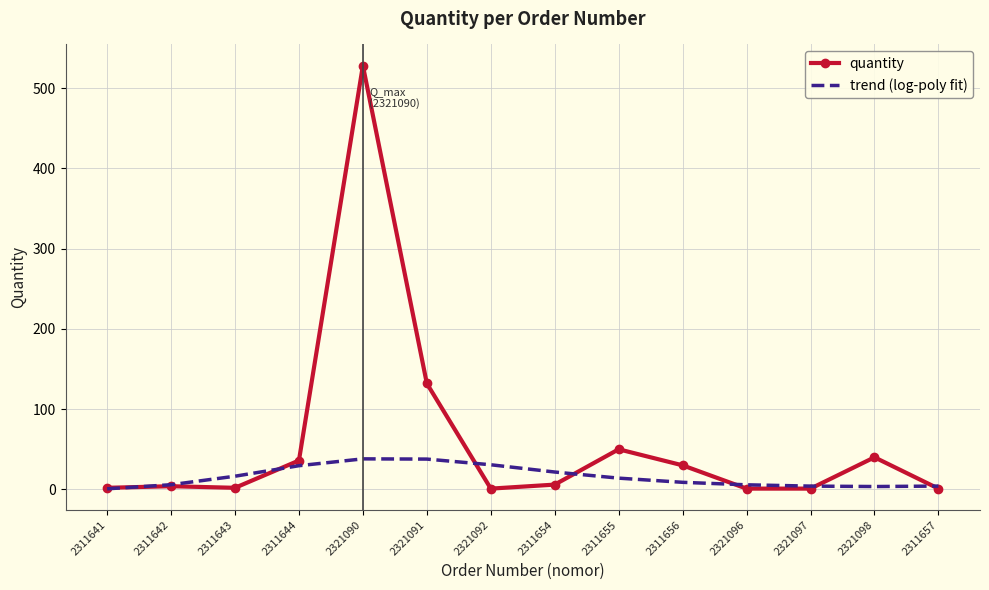

What is the approximate value of trend (log-poly fit) at 2321096?

5.7